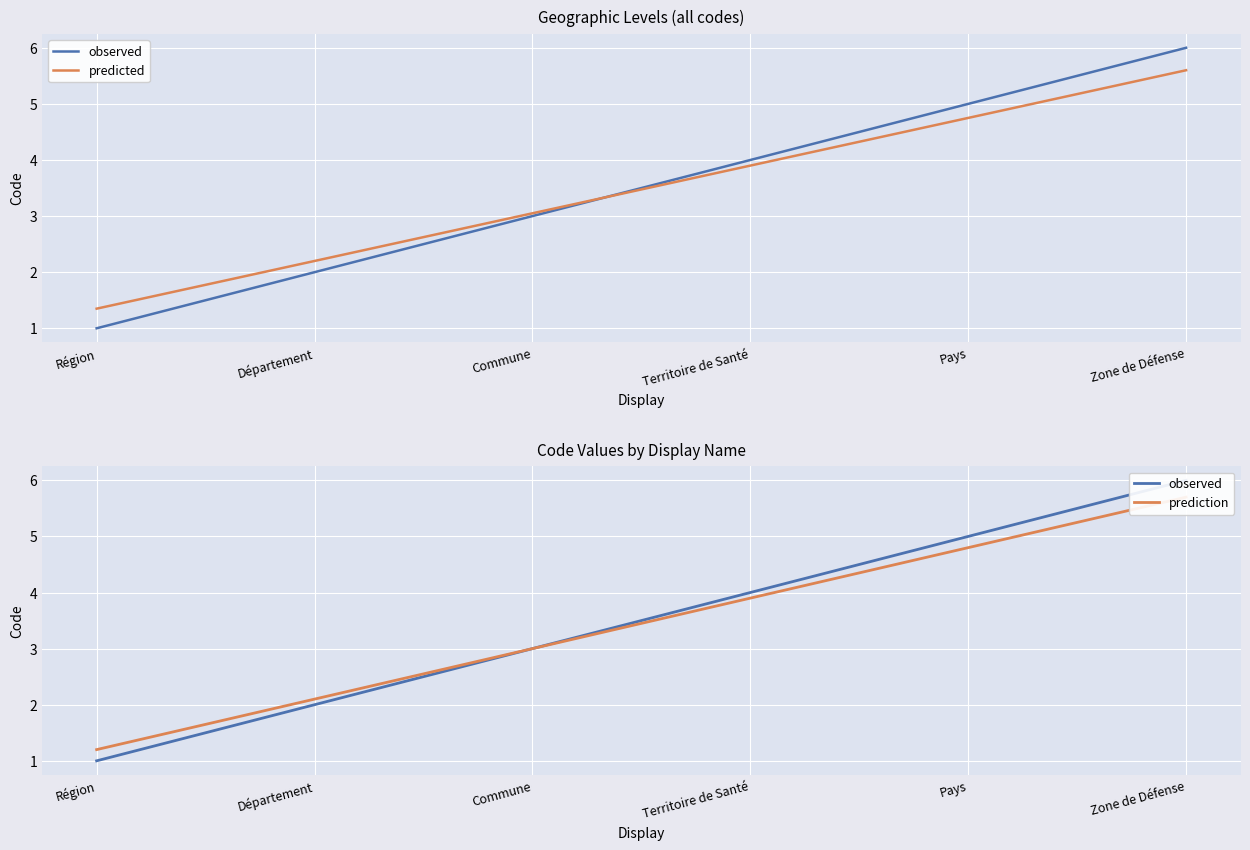

Count the observed values in the range 2 to 5.

4